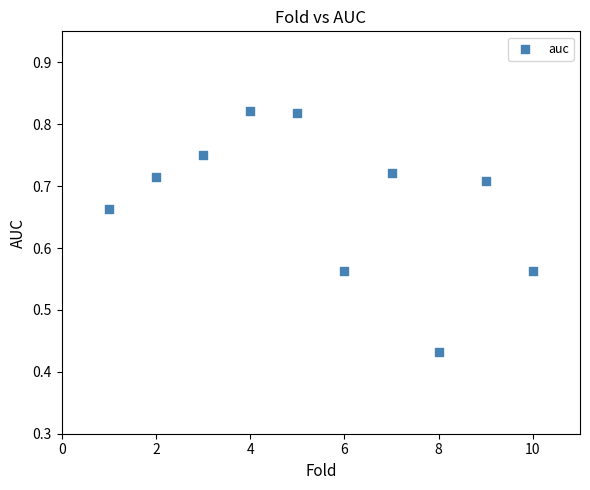

What is the average X value?

5.5